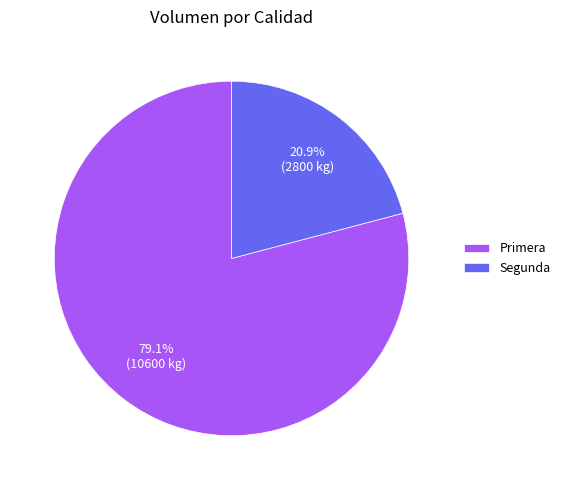

True or false: Segunda accounts for 21% of the total.

True